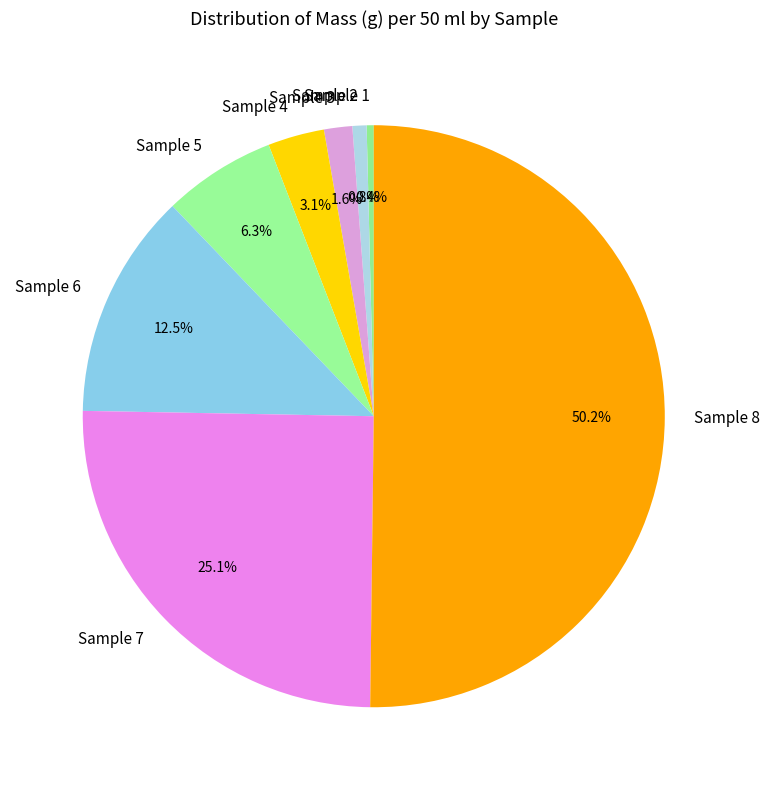

Count the number of slices in the pie.

8